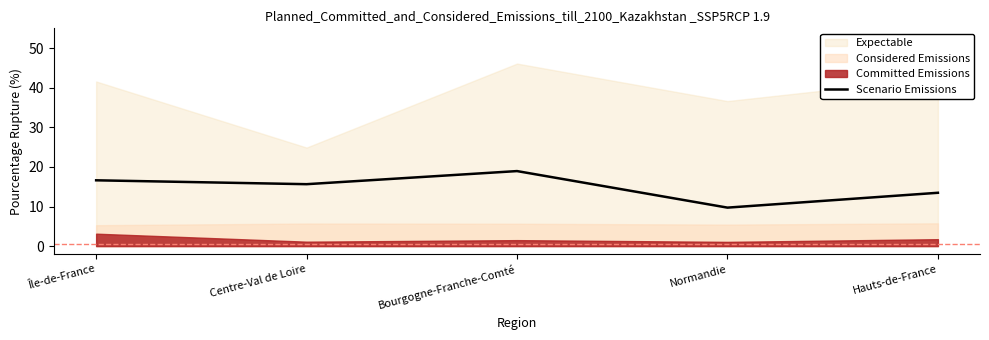

List the labels in order of value, largest first.

Bourgogne-Franche-Comté, Île-de-France, Centre-Val de Loire, Hauts-de-France, Normandie